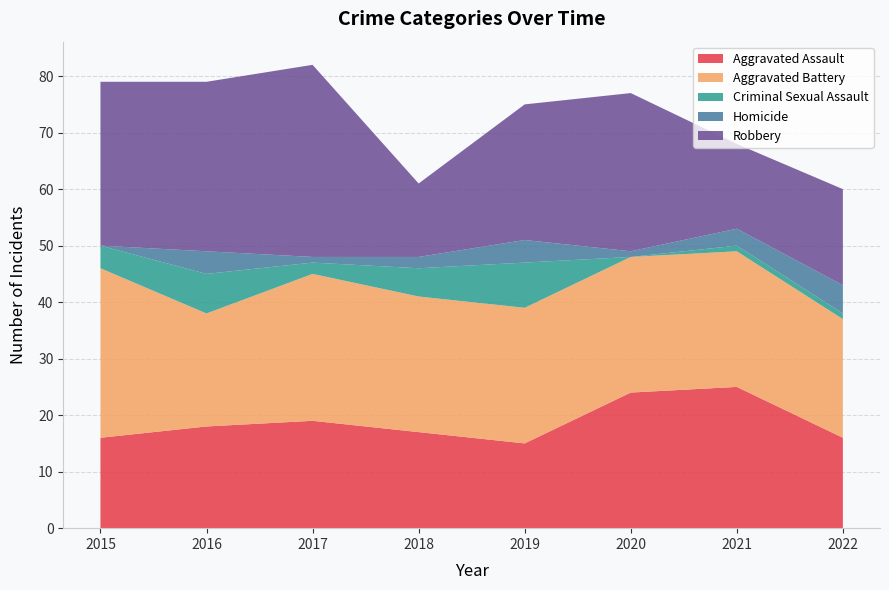

Reading right to left, list all the values displayed in this chart.

Aggravated Assault: 16	25	24	15	17	19	18	16
Aggravated Battery: 21	24	24	24	24	26	20	30
Criminal Sexual Assault: 1	1	0	8	5	2	7	4
Homicide: 5	3	1	4	2	1	4	0
Robbery: 17	15	28	24	13	34	30	29